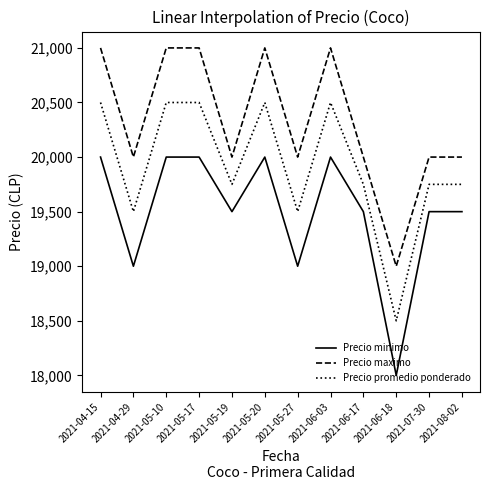

What is the difference between the highest and lowest values at 2021-05-10?

1000